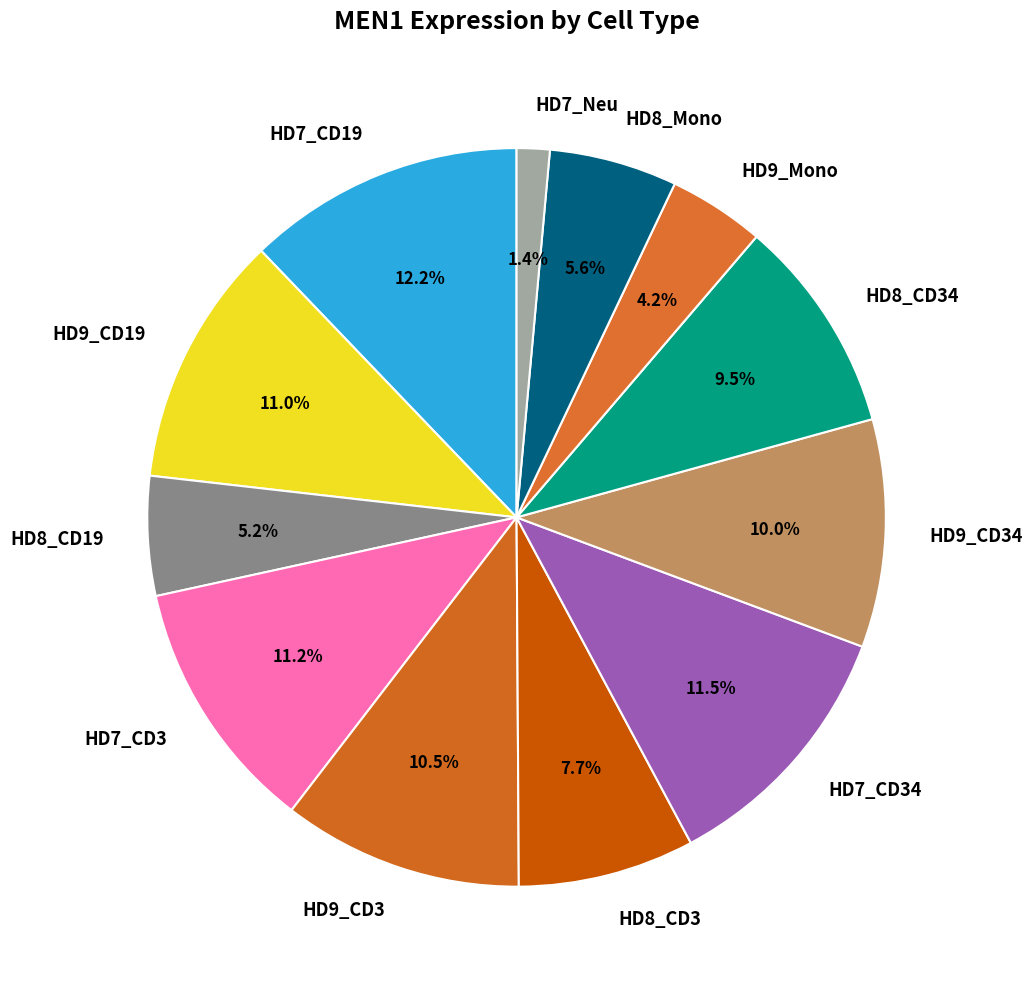

The HD8_CD34 slice represents 2% of the pie. True or false?

False